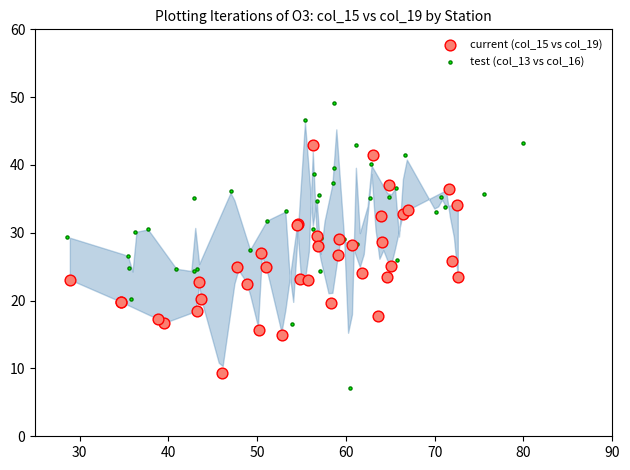

Which series has the largest Y range (max minus min)?

test (col_13 vs col_16)